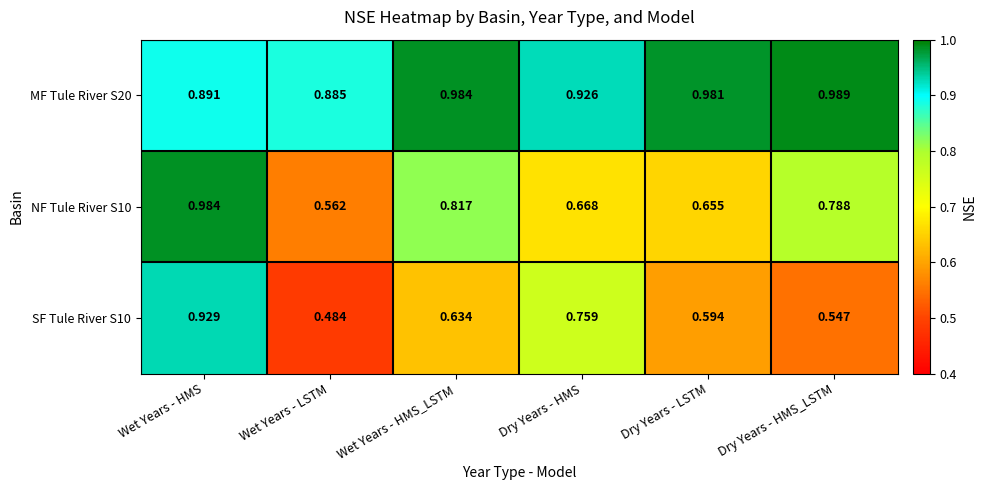

Which category has the lowest value in the MF Tule River S20 series?

Wet Years - LSTM